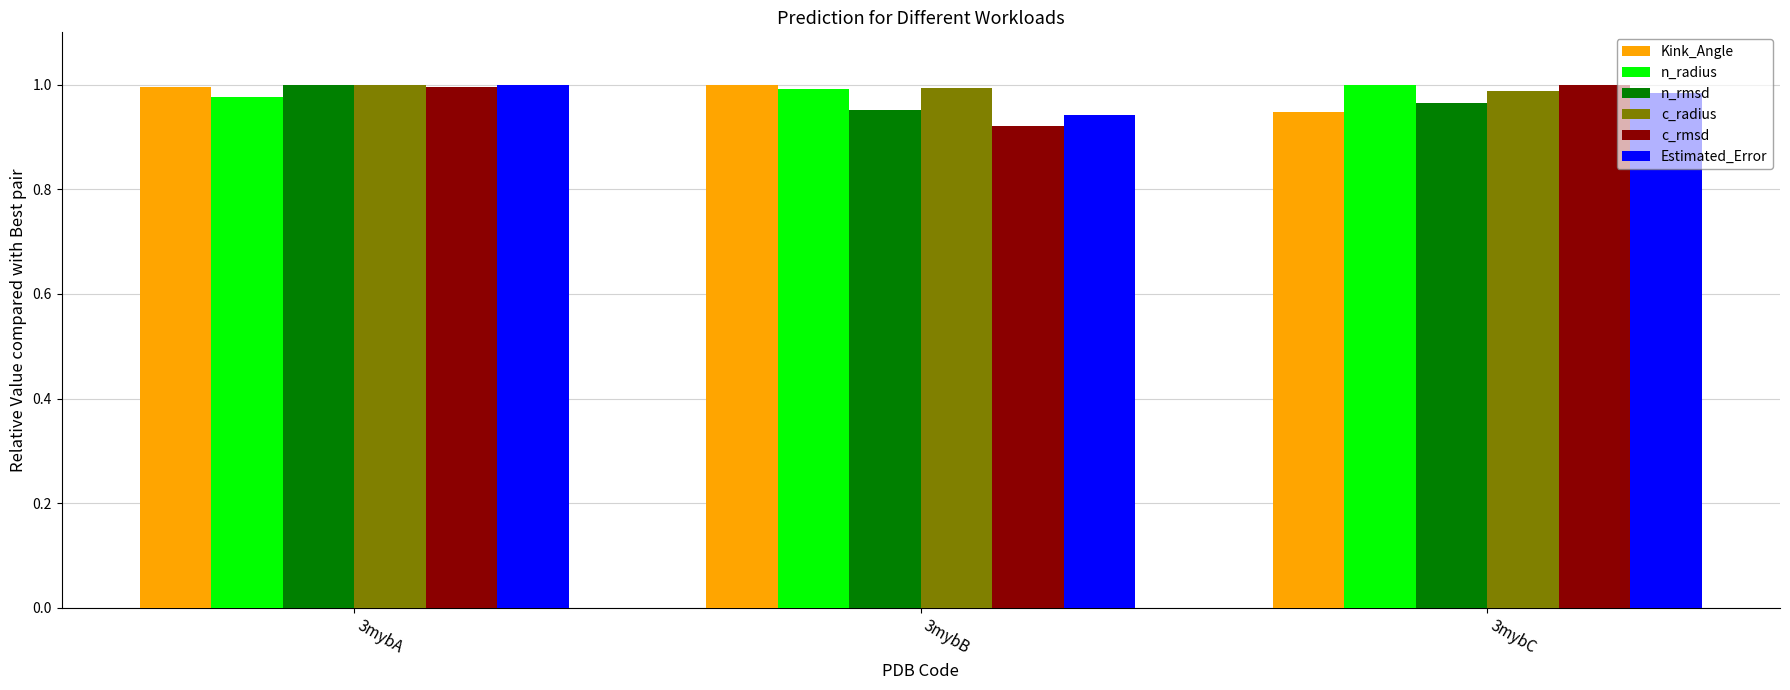

What is the total value across all series at 3mybA?

6.0